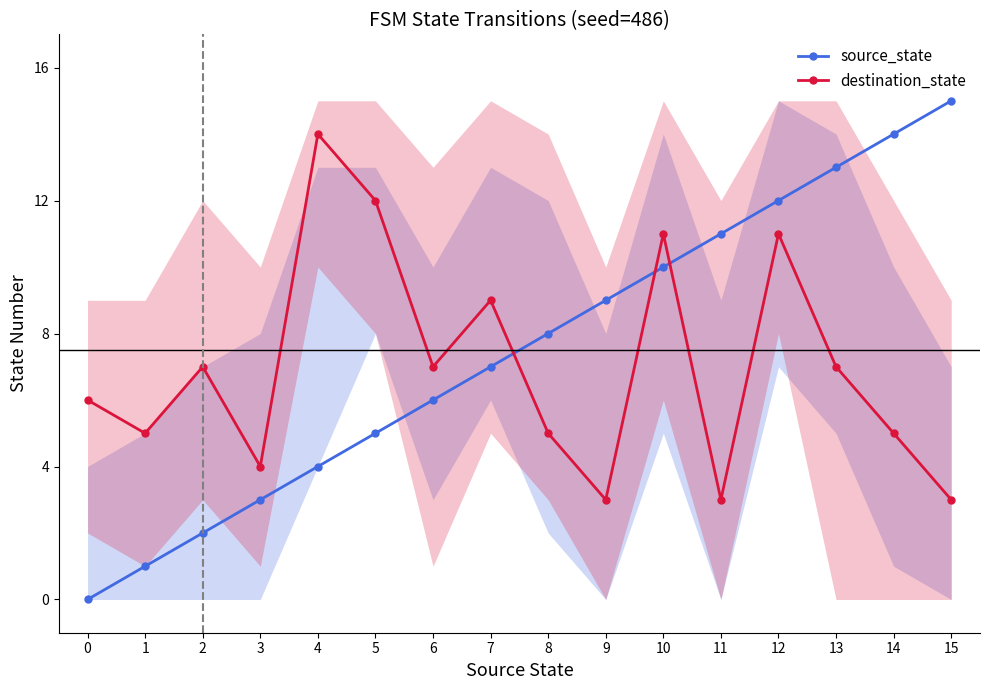

What is the difference between the maximum and minimum values in the source_state series?

15